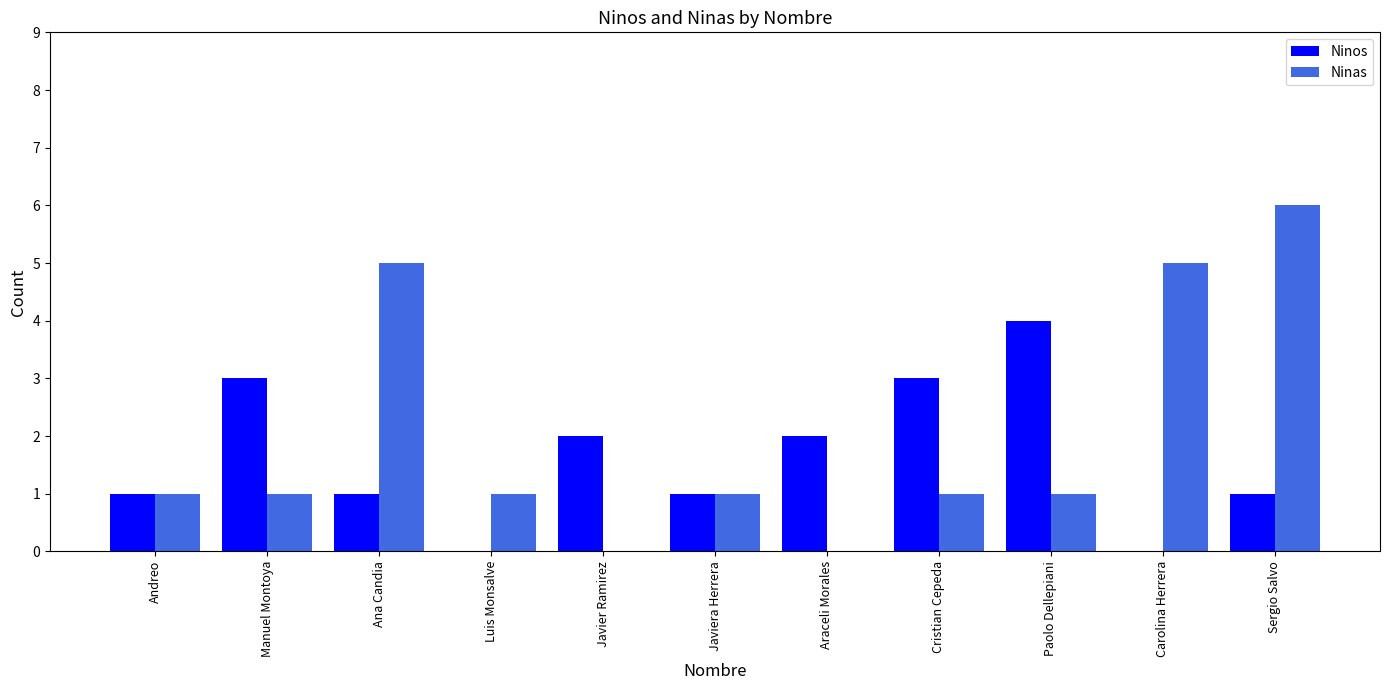

Read the Ninas value at Sergio Salvo.

6